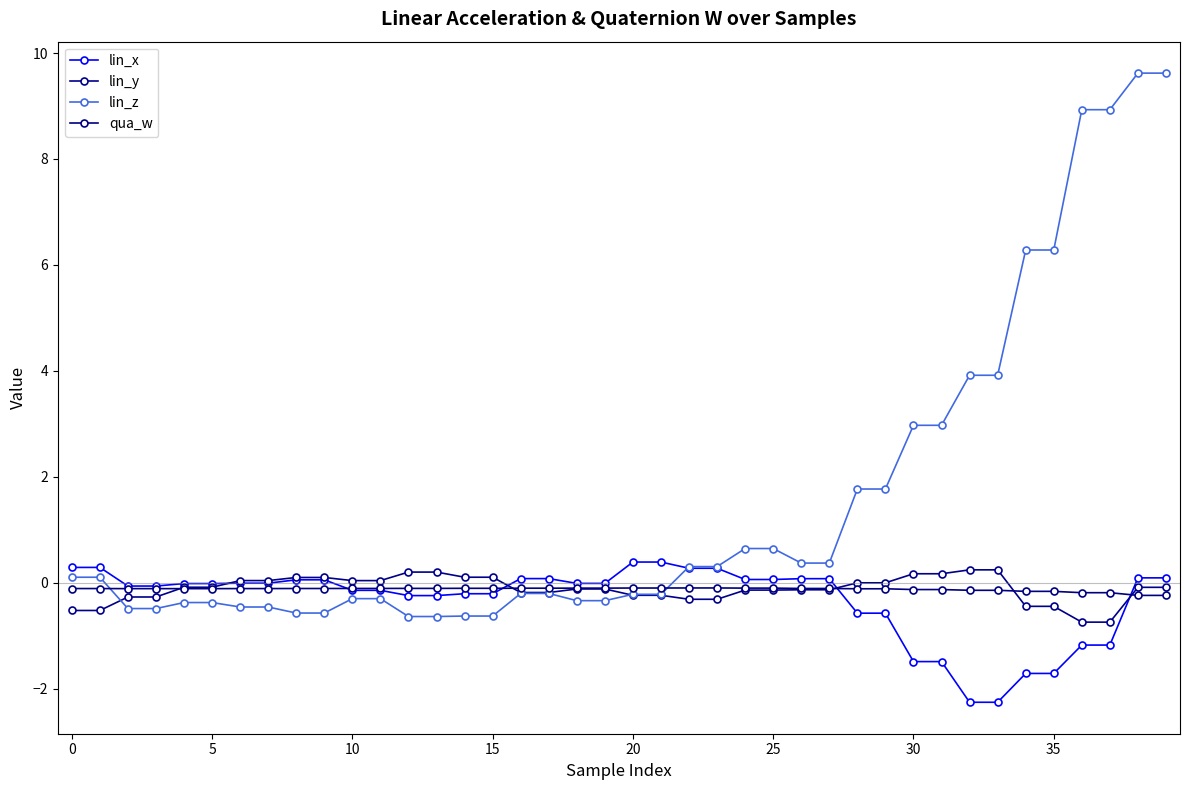

Count the number of data series in this chart.

4